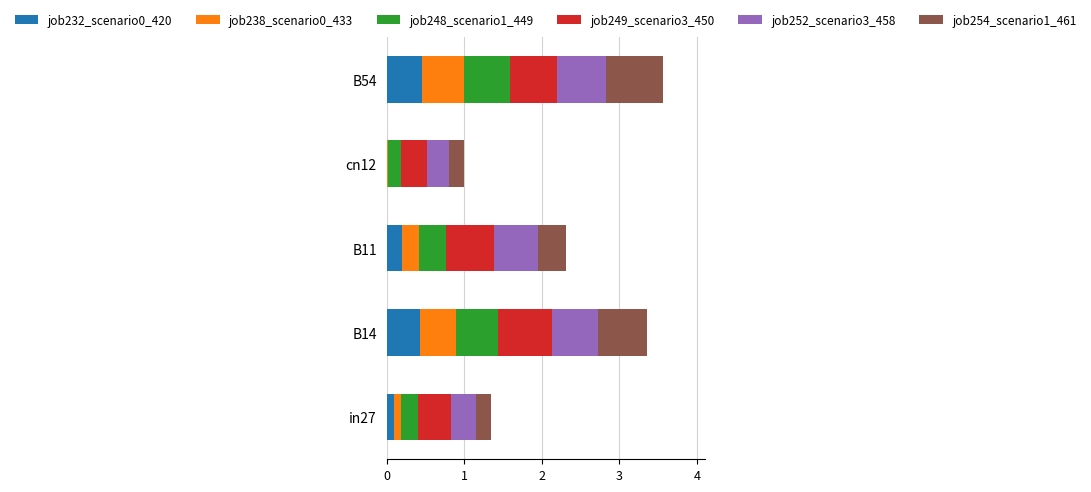

What is the total value across all series at B11?

2.3